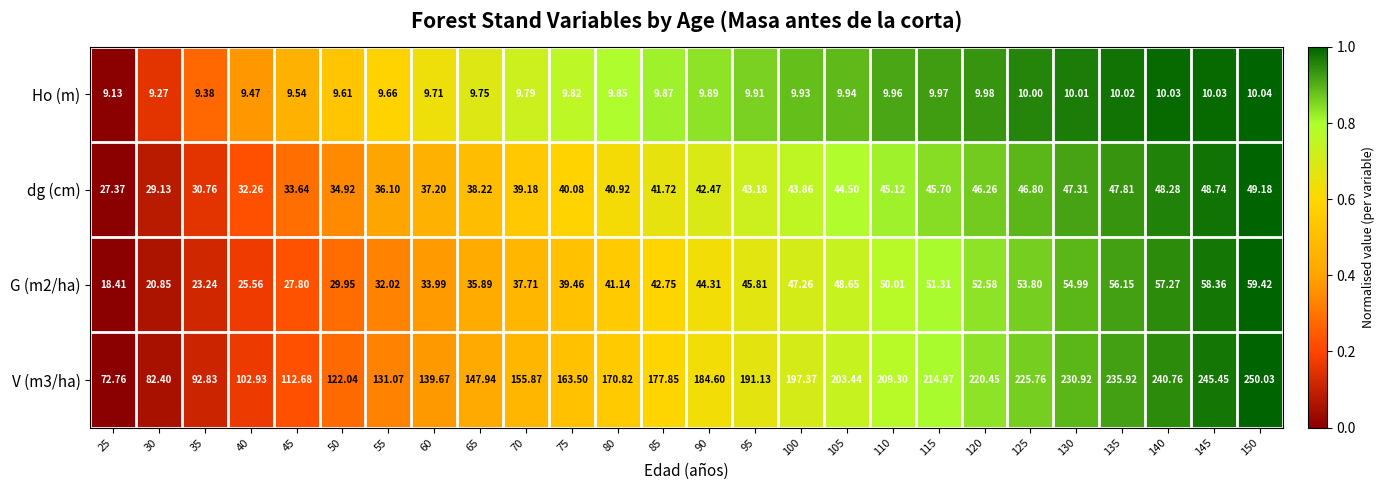

How many data points in dg (cm) are less than 42?

13